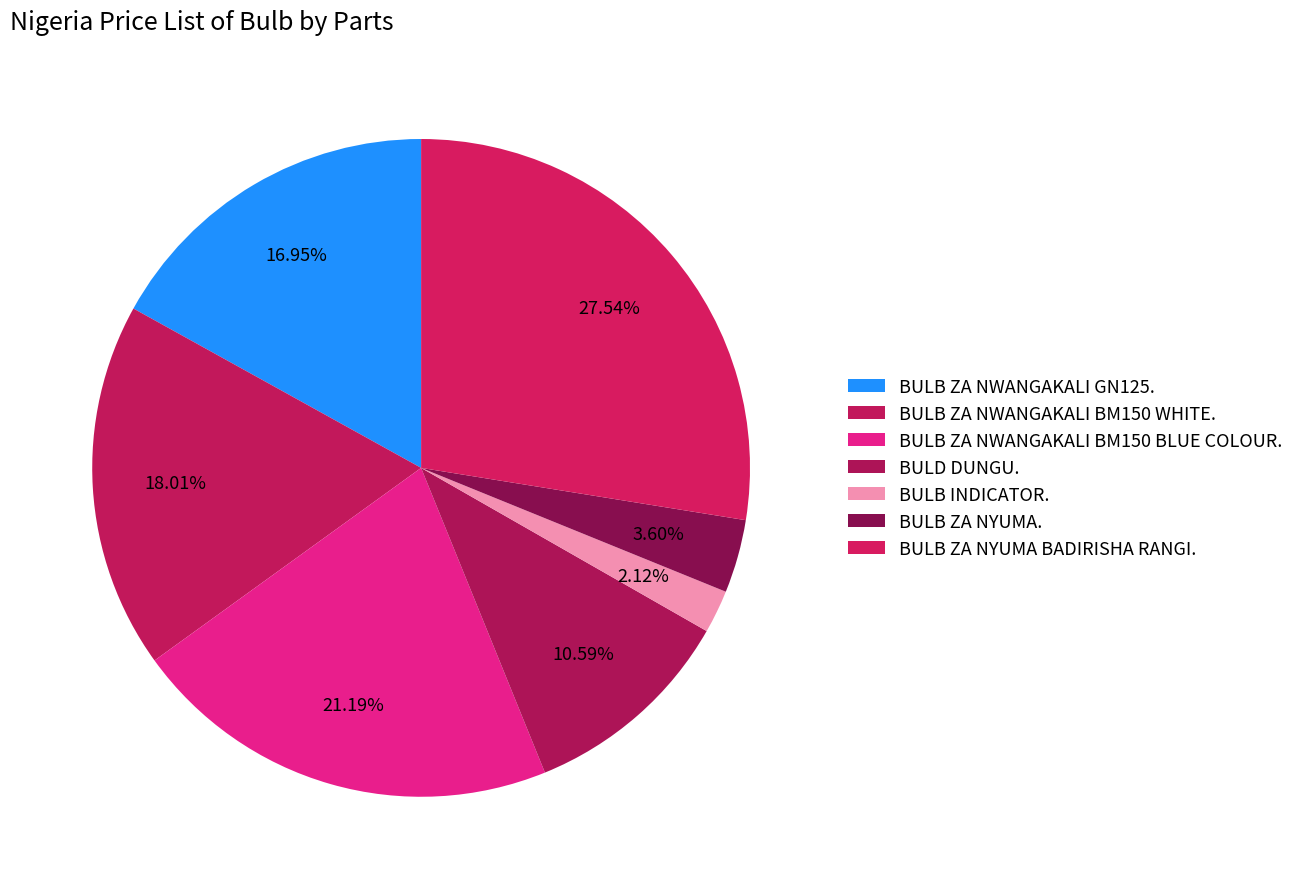

True or false: BULB INDICATOR. accounts for 14% of the total.

False